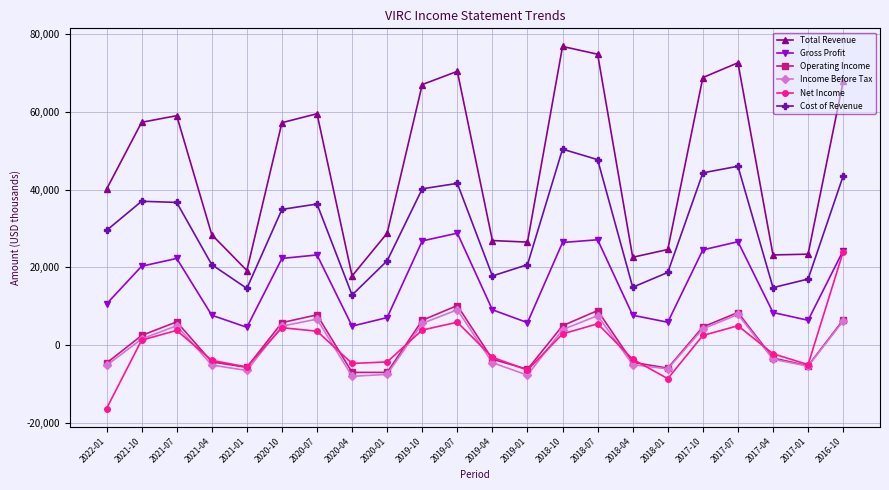

Which series has the largest total across all categories?

Total Revenue